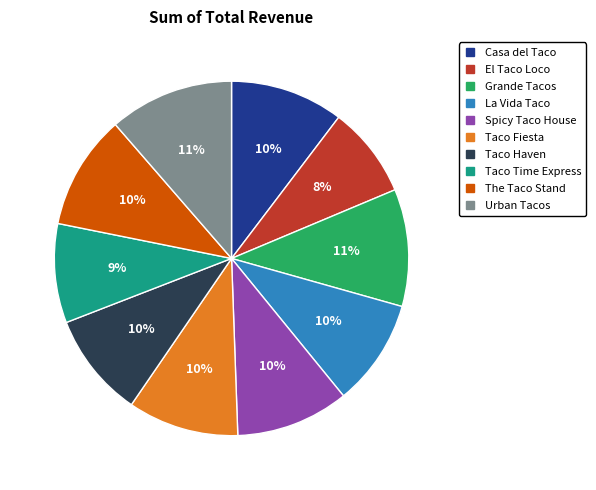

To the nearest percent, what is the combined percentage of Taco Time Express and La Vida Taco?

19%